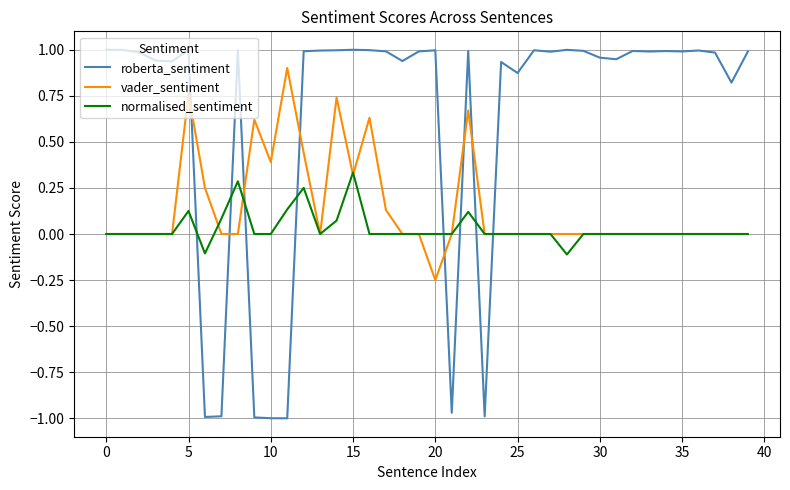

Which series has the widest spread of values?

roberta_sentiment